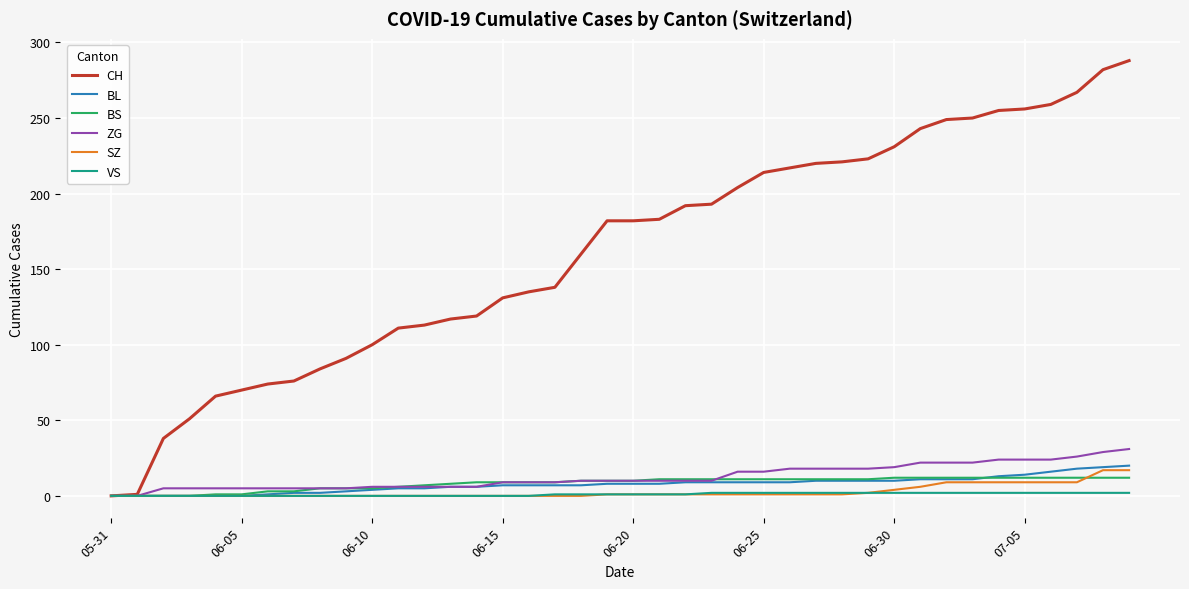

Which series has the widest spread of values?

CH